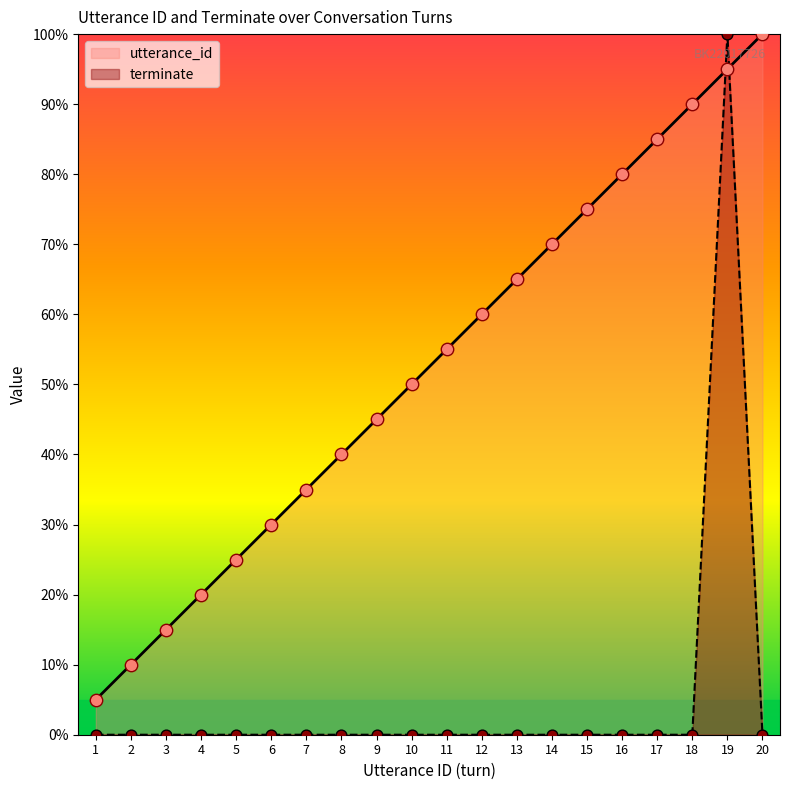

Which series has the largest Y range (max minus min)?

terminate